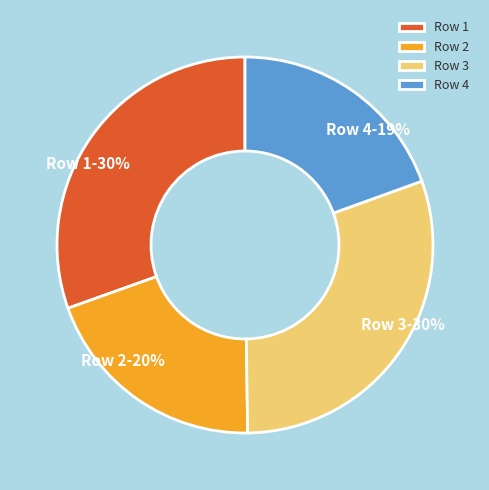

Is the sum of Row 4 and Row 2 greater than half?

No